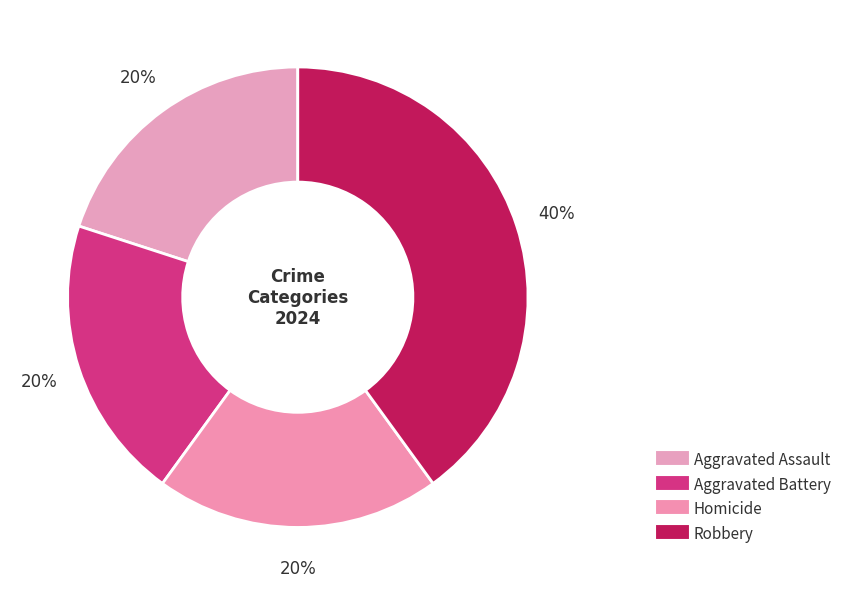

To the nearest percent, what is the difference between the Homicide and Robbery slice percentages?

20%